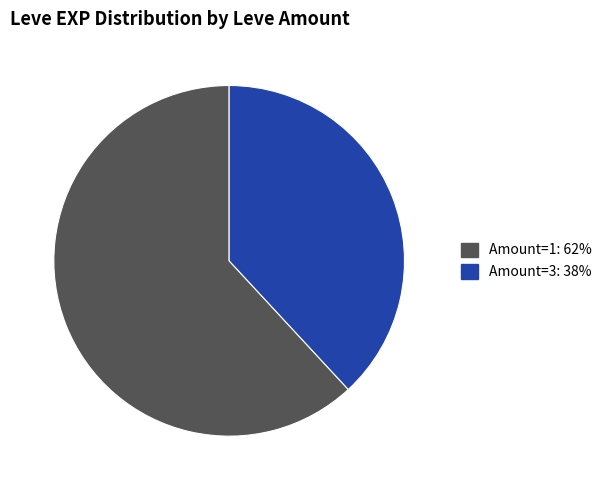

Does any single category account for the majority?

Yes